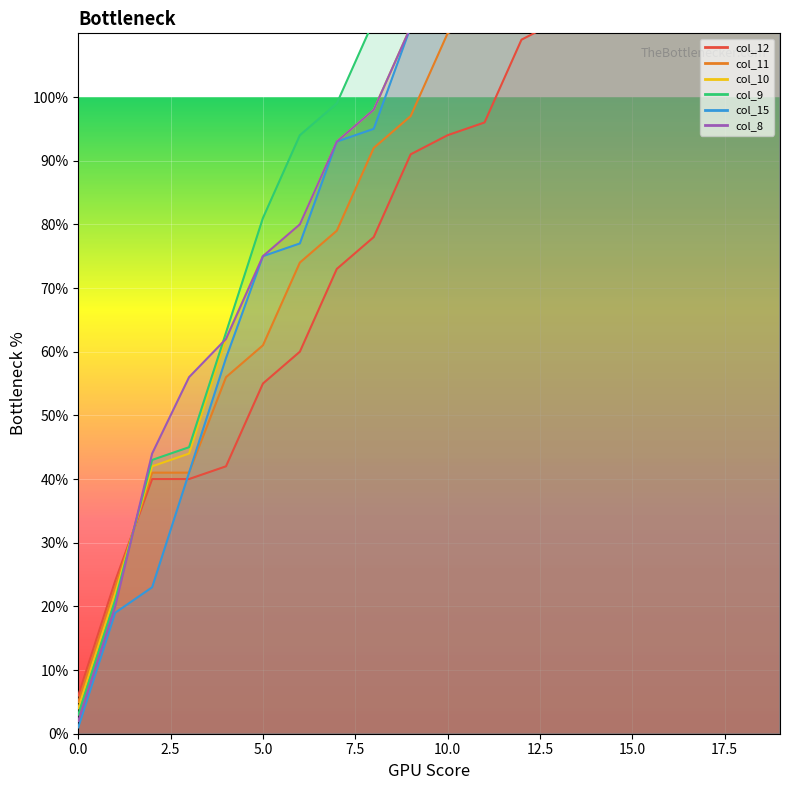

Reading left to right, transcribe all the data shown in this chart.

col_12: 6	24	40	40	42	55	60	73	78	91	94	96	109	112	114	127	130	132	150	148
col_11: 5	23	41	41	56	61	74	79	92	97	110	113	115	128	131	133	146	149	151	164
col_10: 4	22	42	44	62	75	80	93	98	111	116	129	132	134	147	150	152	165	168	170
col_9: 3	21	43	45	63	81	94	99	112	117	130	135	148	151	153	166	169	171	184	187
col_15: 1	19	23	41	59	75	77	93	95	111	113	129	131	132	147	149	150	165	167	168
col_8: 2	20	44	56	62	75	80	93	98	111	116	129	132	134	130	131	146	148	150	170